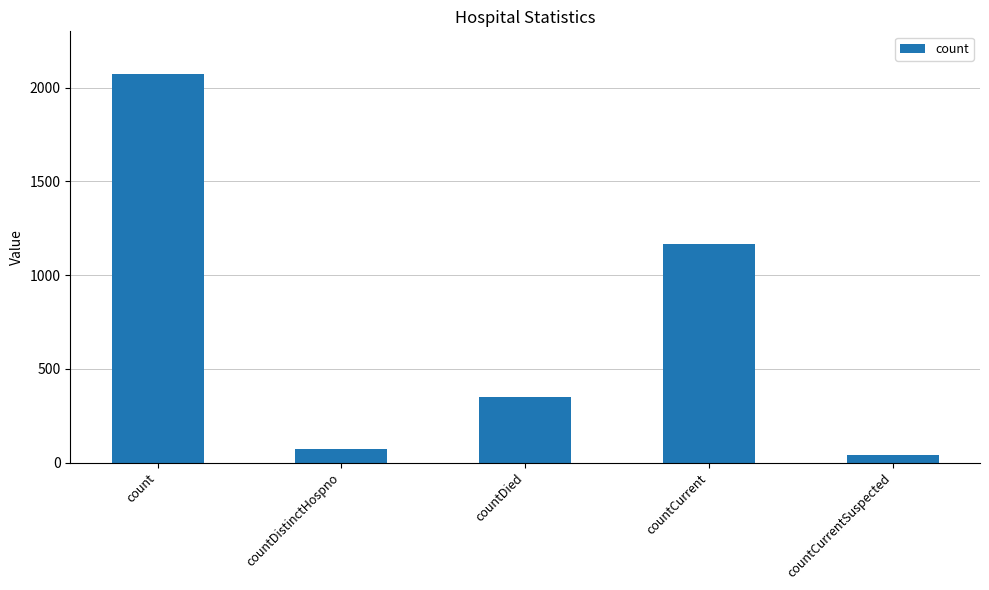

Which category has the lowest value across all series?

countCurrentSuspected